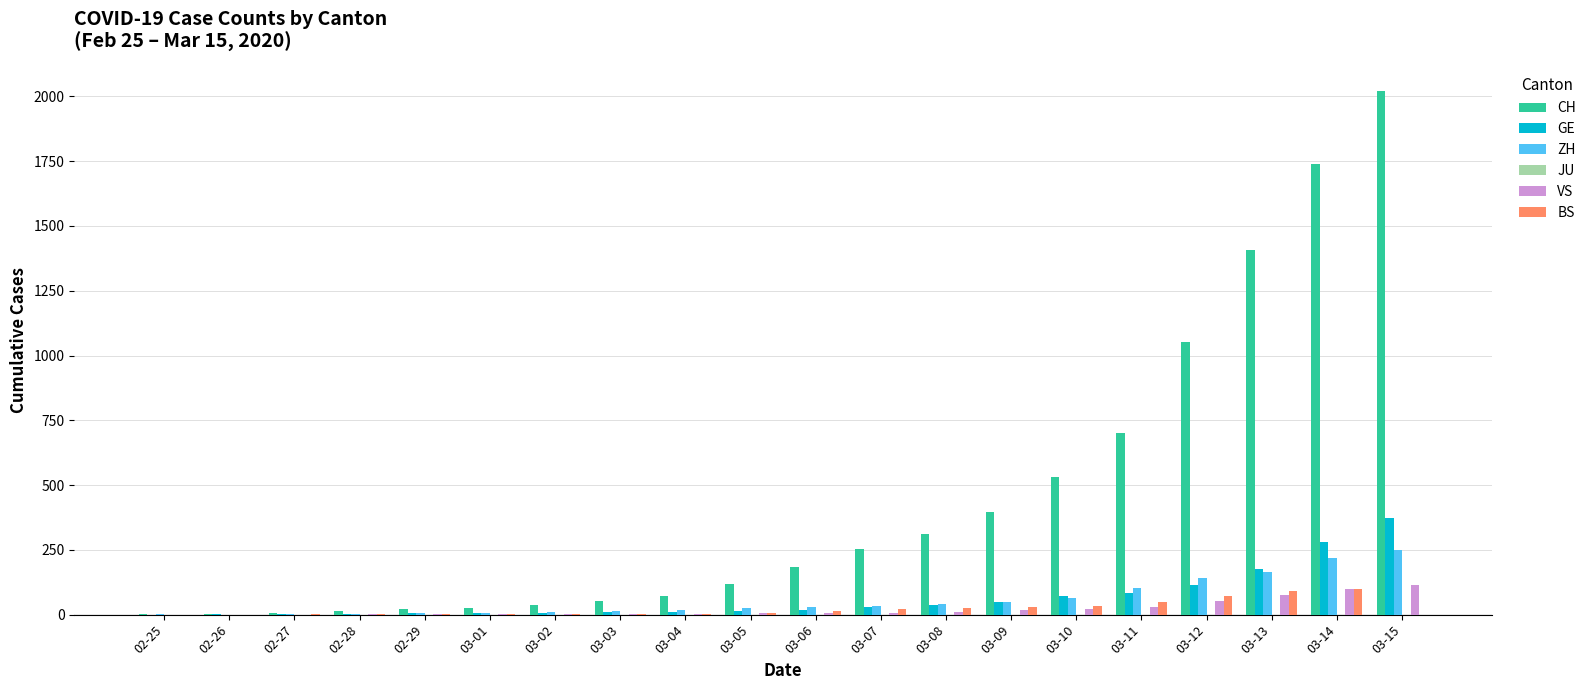

True or false: ZH has a value of 11 at 03-02.

True